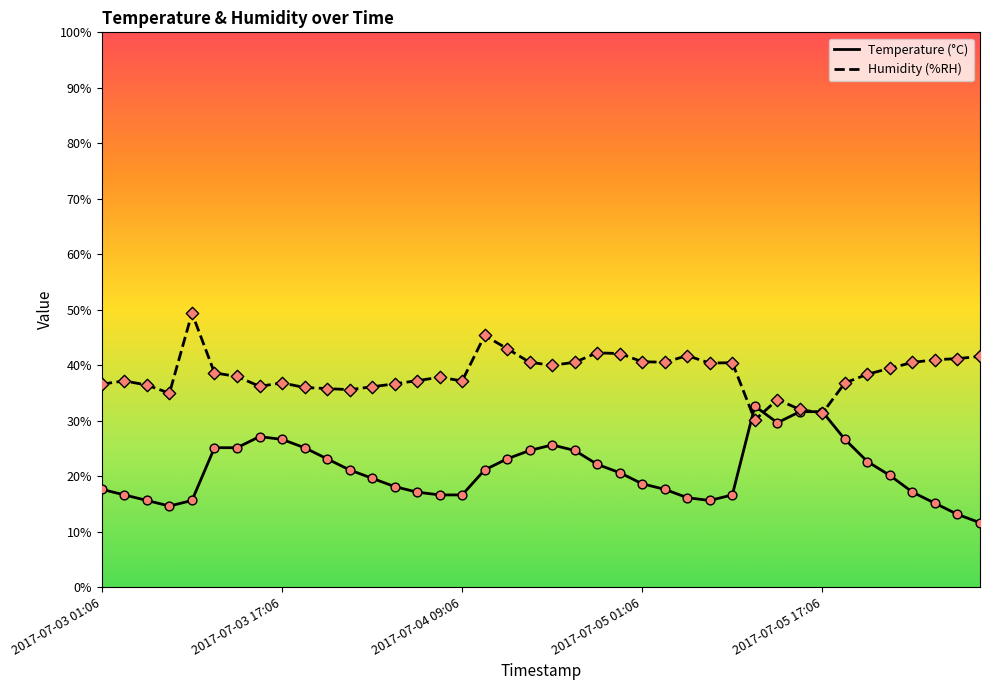

What are all the series names shown in the legend?

Temperature (°C), Humidity (%RH)